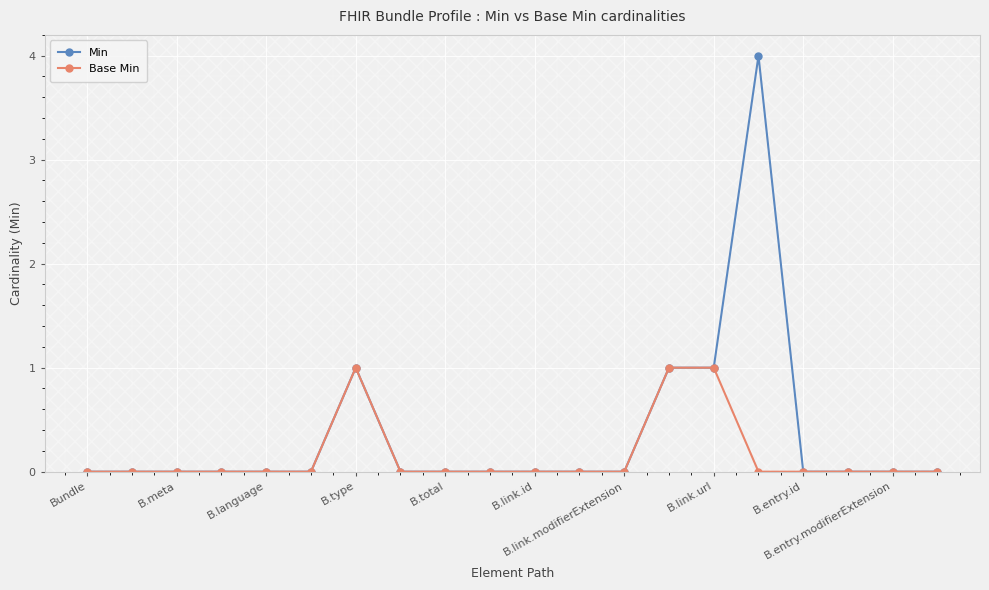

Which series has the largest total across all categories?

Min